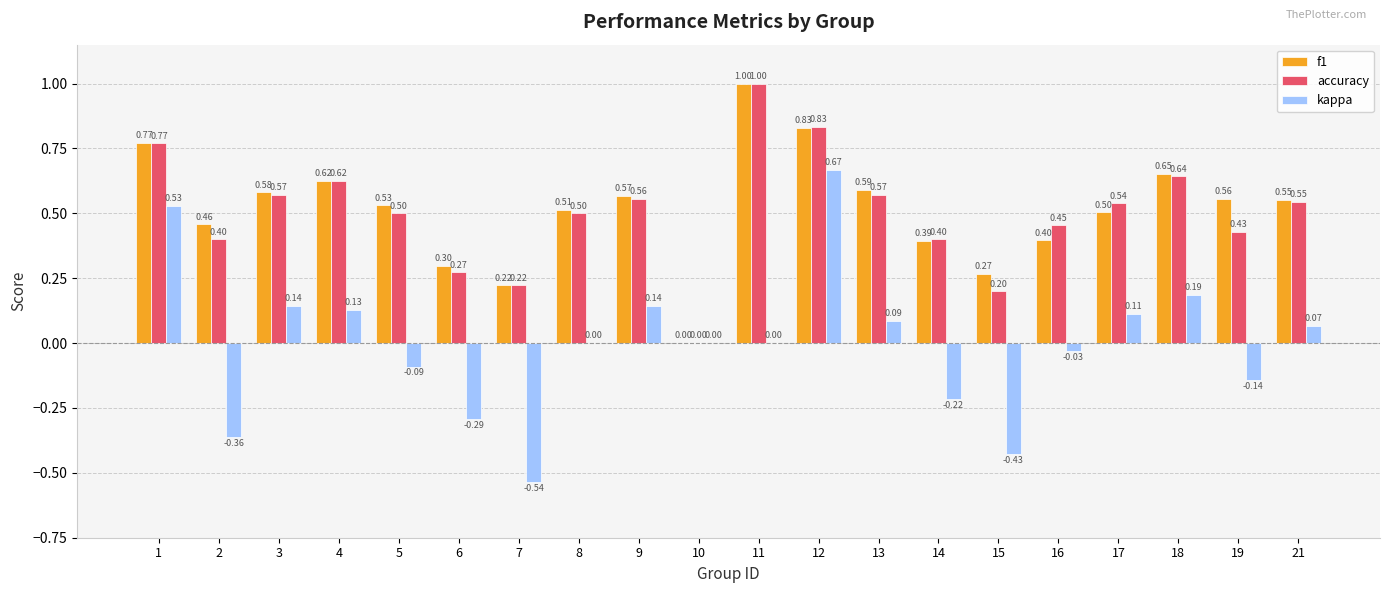

At which category is the sum across all series the highest?

12